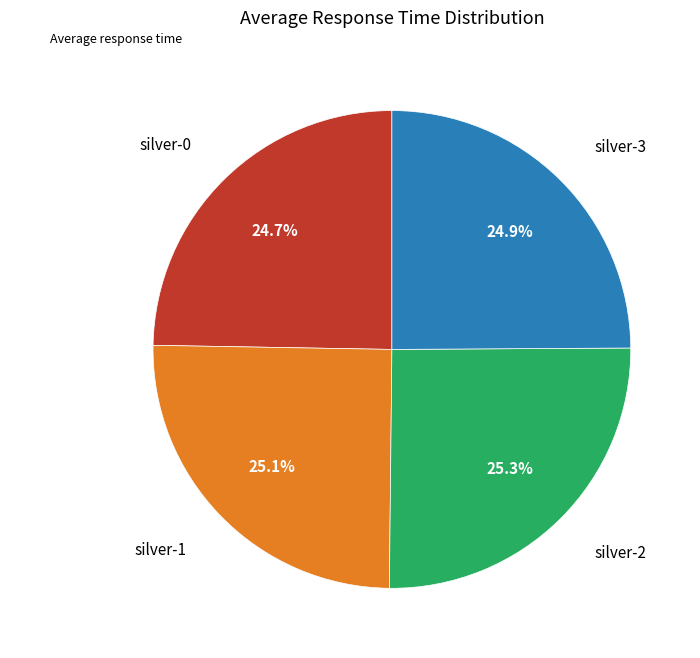

Does any single category account for the majority?

No